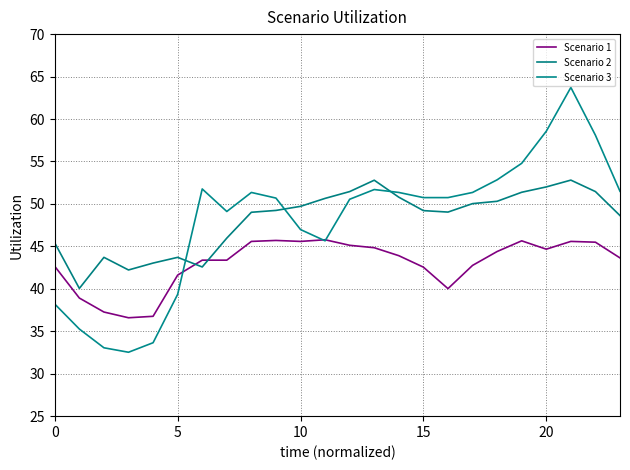

What is the minimum value shown in the chart?

32.5